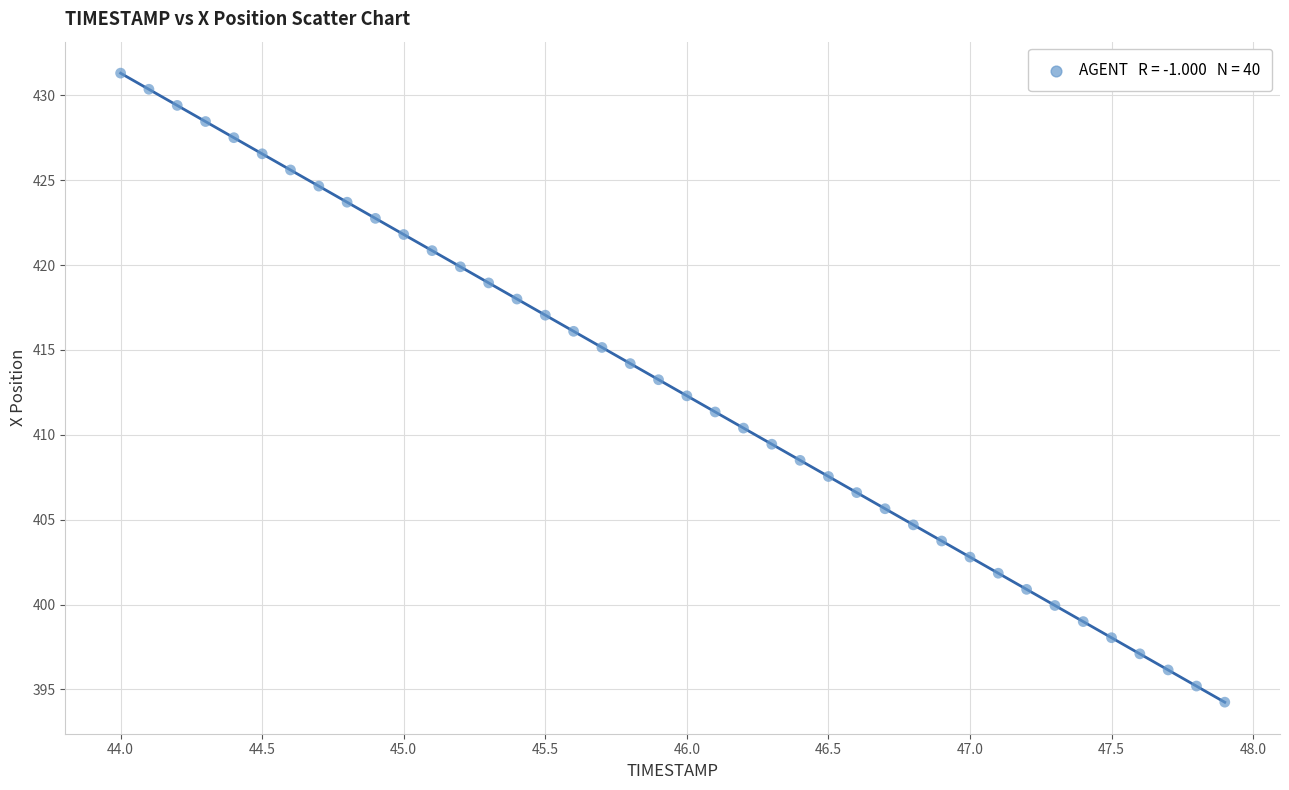

What is the range of X values (max minus min)?

3.9